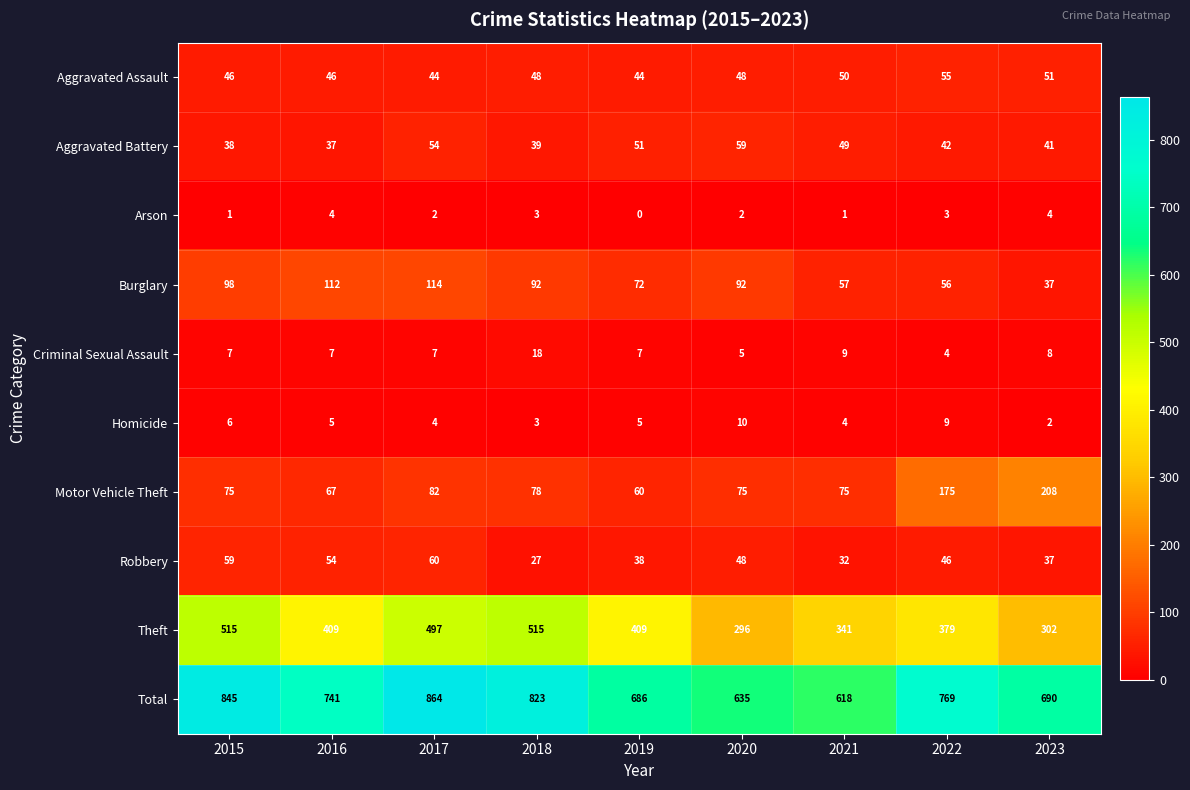

What is the sum of all Robbery values?

401